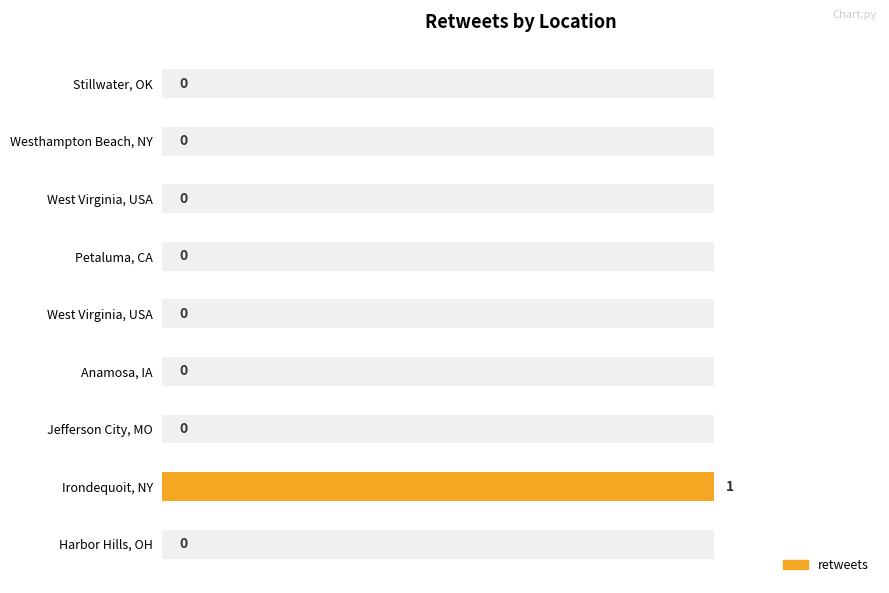

Count the number of categories in the chart.

9